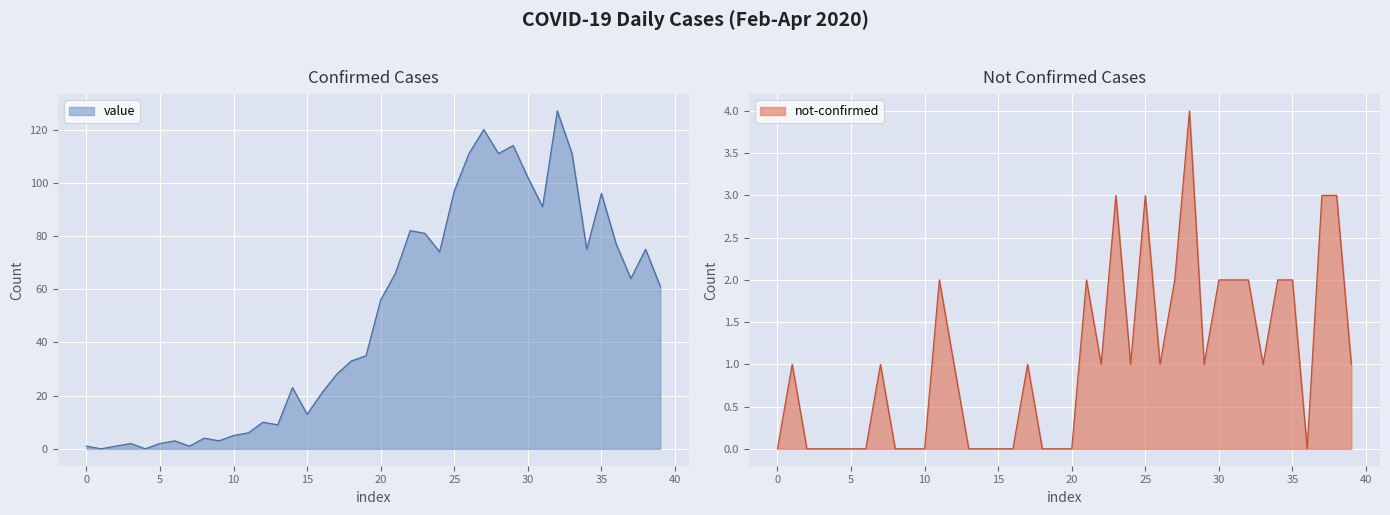

Is it true that value equals 96 at 35?

True